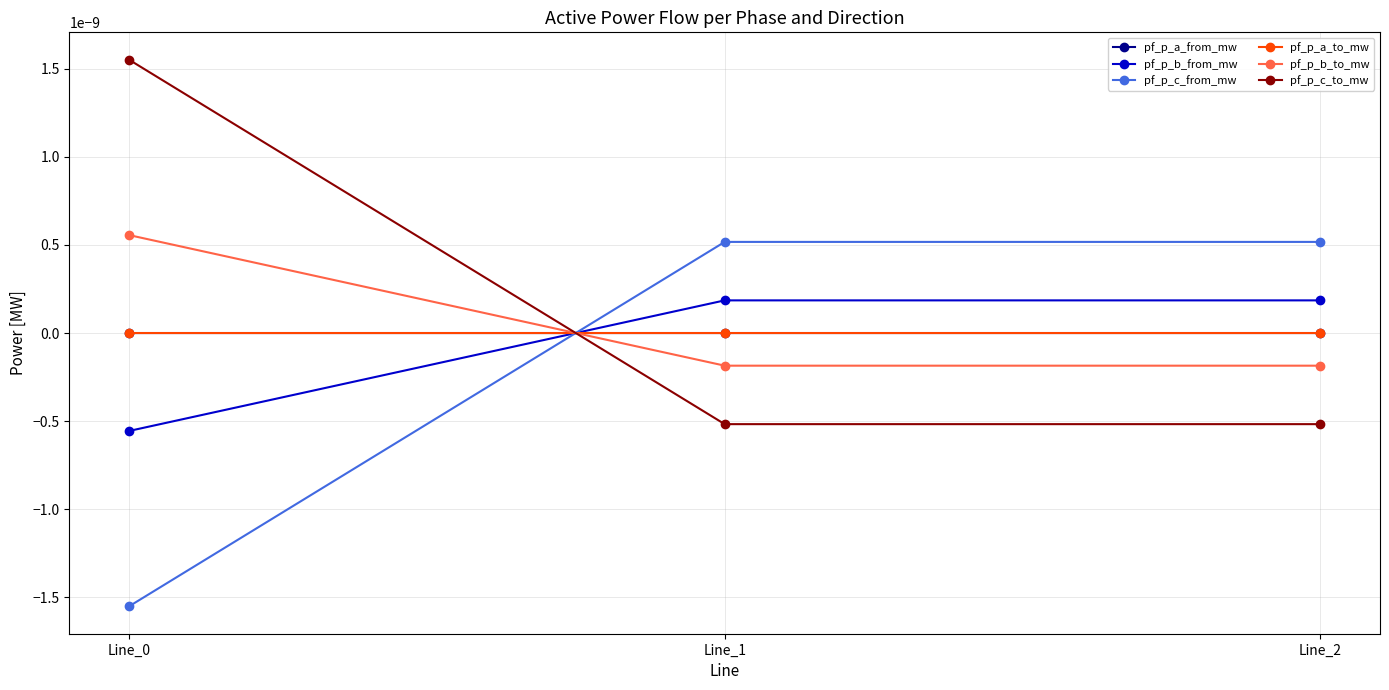

Is this an area chart (filled region under the line)?

No